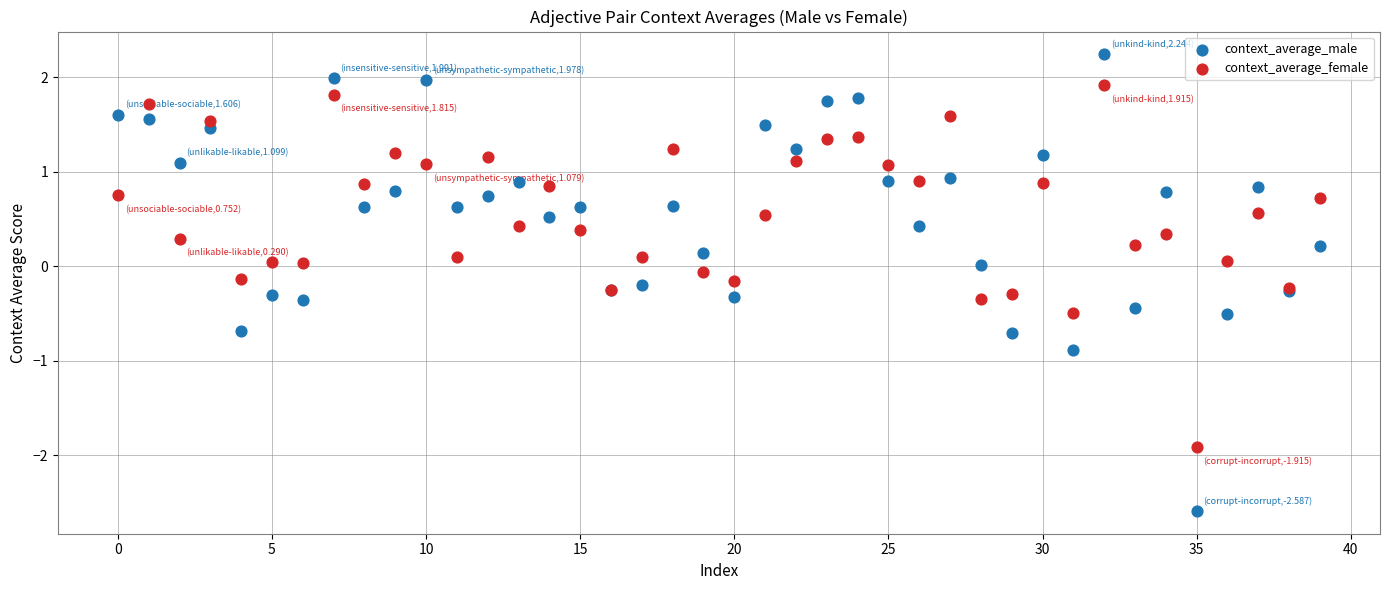

Which series has the widest spread of Y values?

context_average_male